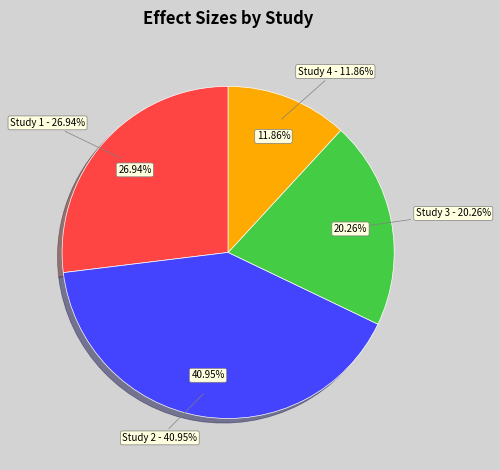

What portion of the pie excludes 0.1505062853146094?

88.1%